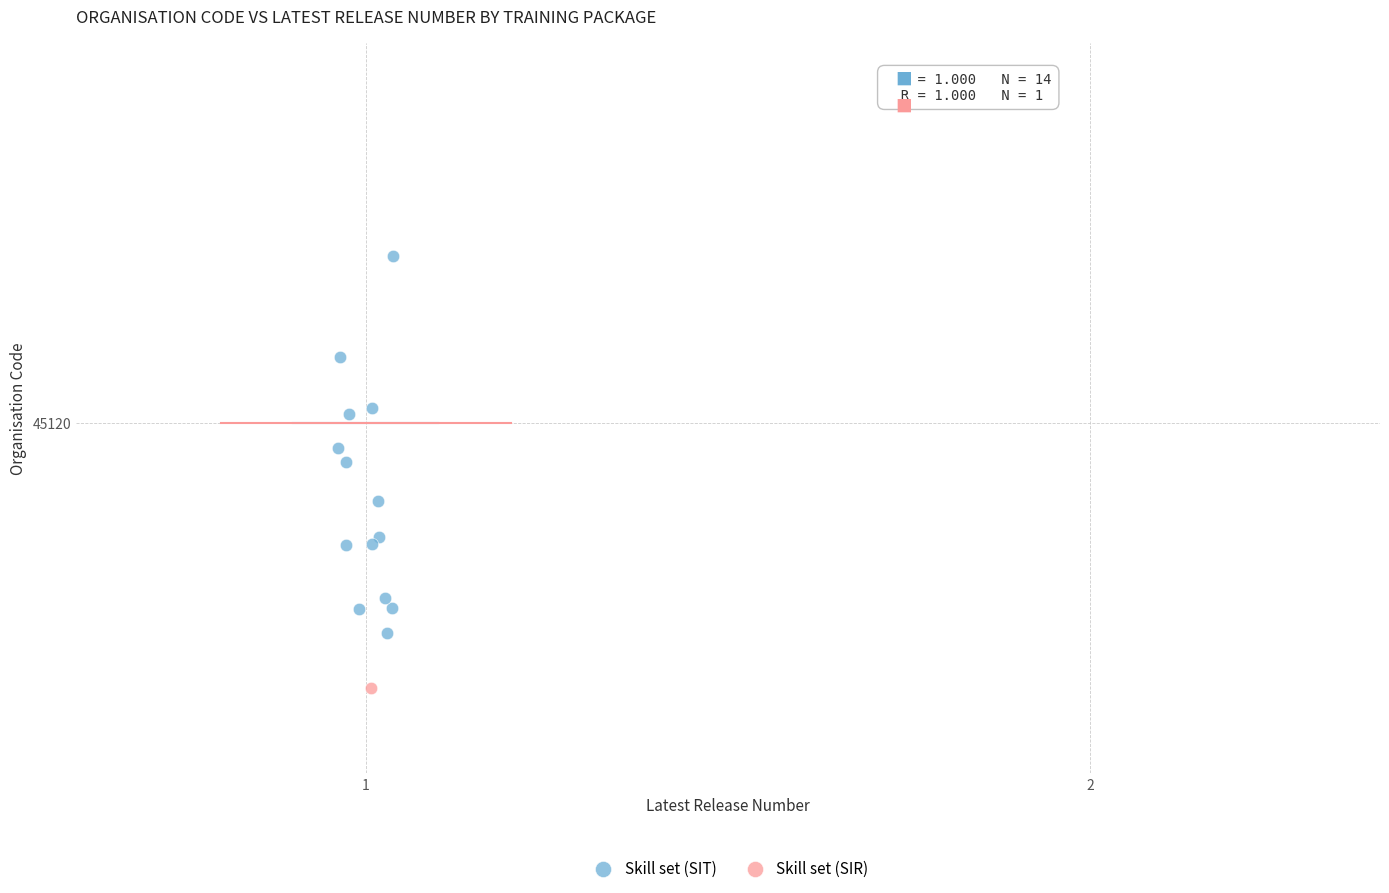

What are all the series names shown in the legend?

Skill set (SIT), Skill set (SIR)